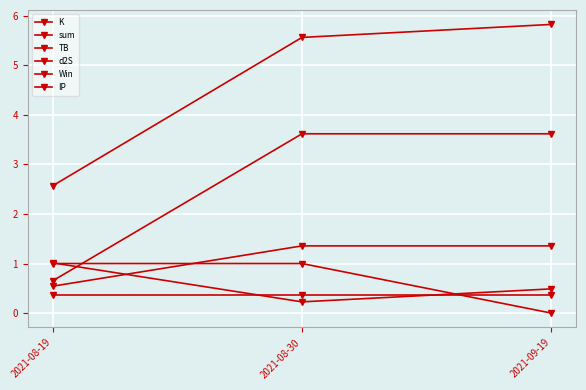

How many distinct data groups are displayed?

6